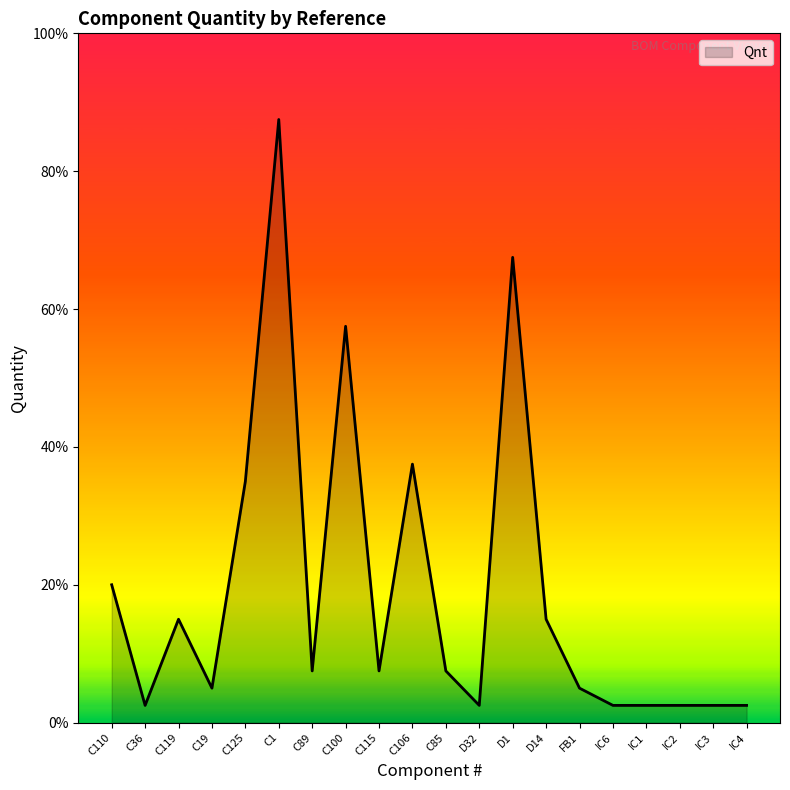

List the labels in order of value, smallest first.

C36, D32, IC6, IC1, IC2, IC3, IC4, C19, FB1, C89, C115, C85, C119, D14, C110, C125, C106, C100, D1, C1